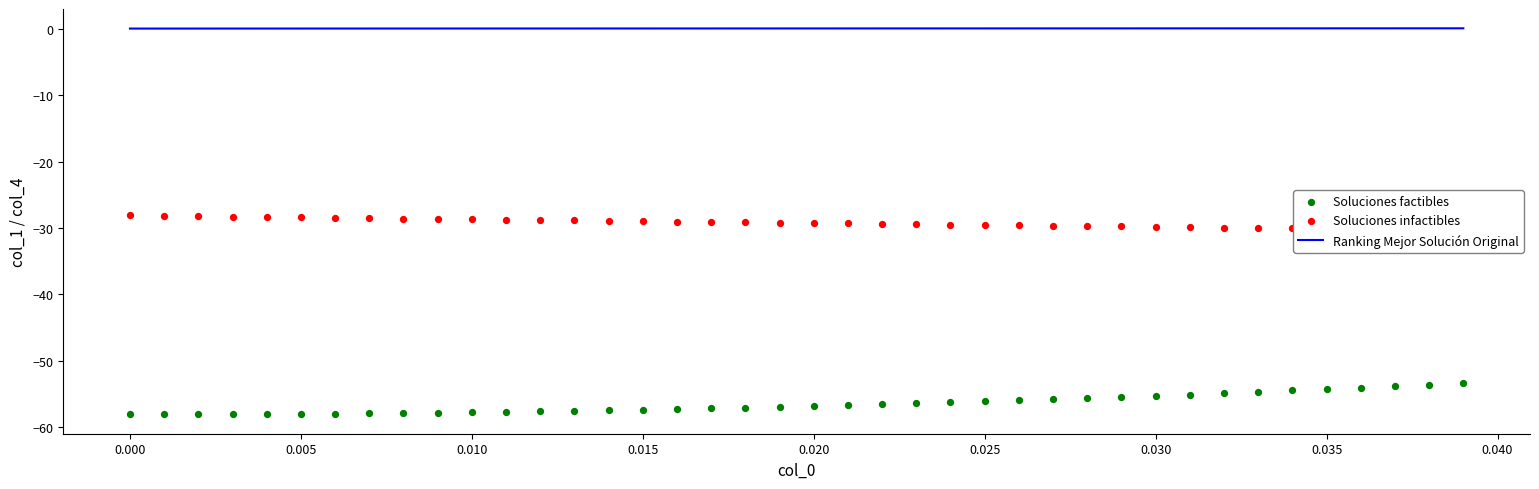

What are all the series names shown in the legend?

Ranking Mejor Solución Original, Soluciones factibles, Soluciones infactibles